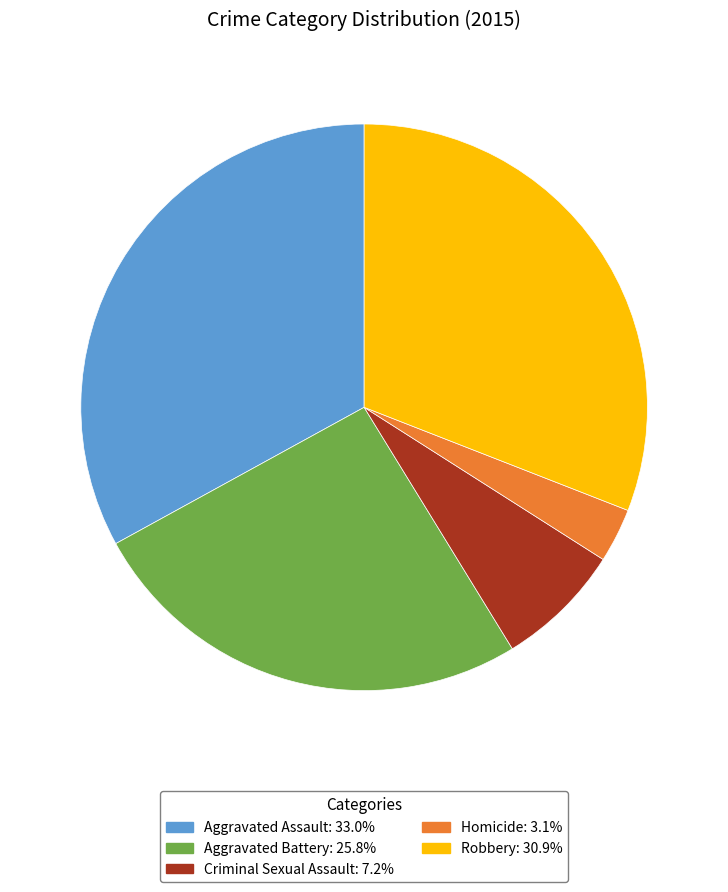

Is it true that Aggravated Assault is 24% of the pie?

False